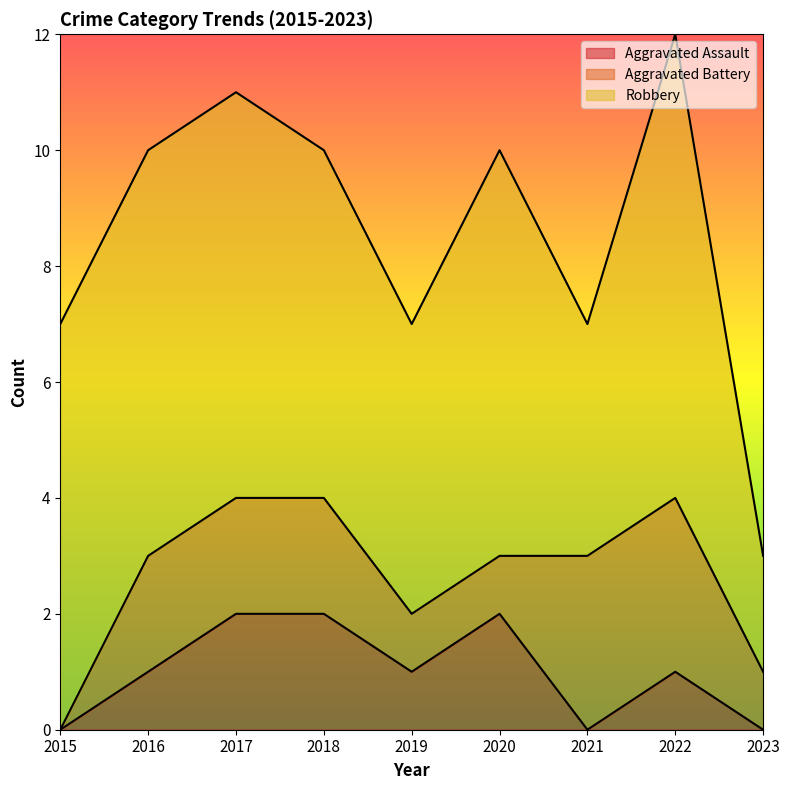

The Aggravated Battery series shows 1 at 2017. True or false?

False